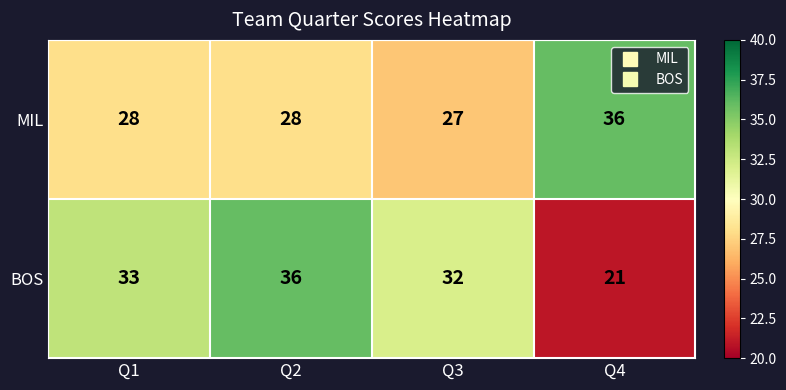

Rank the series at Q4 from highest to lowest value.

MIL, BOS